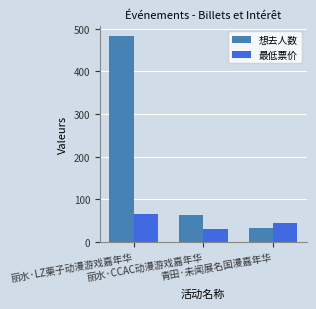

True or false: 最低票价 has a value of 15.4 at 青田·未闻展名国漫嘉年华.

False